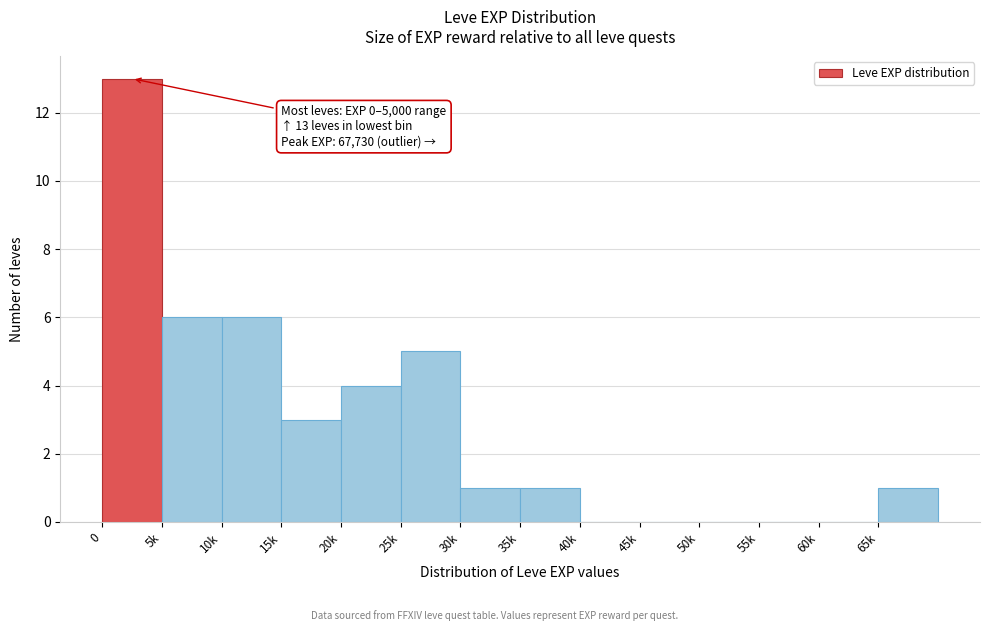

Reading left to right, transcribe all the data shown in this chart.

0=13	5k=6	10k=6	15k=3	20k=4	25k=5	30k=1	35k=1	40k=0	45k=0	50k=0	55k=0	60k=0	65k=1